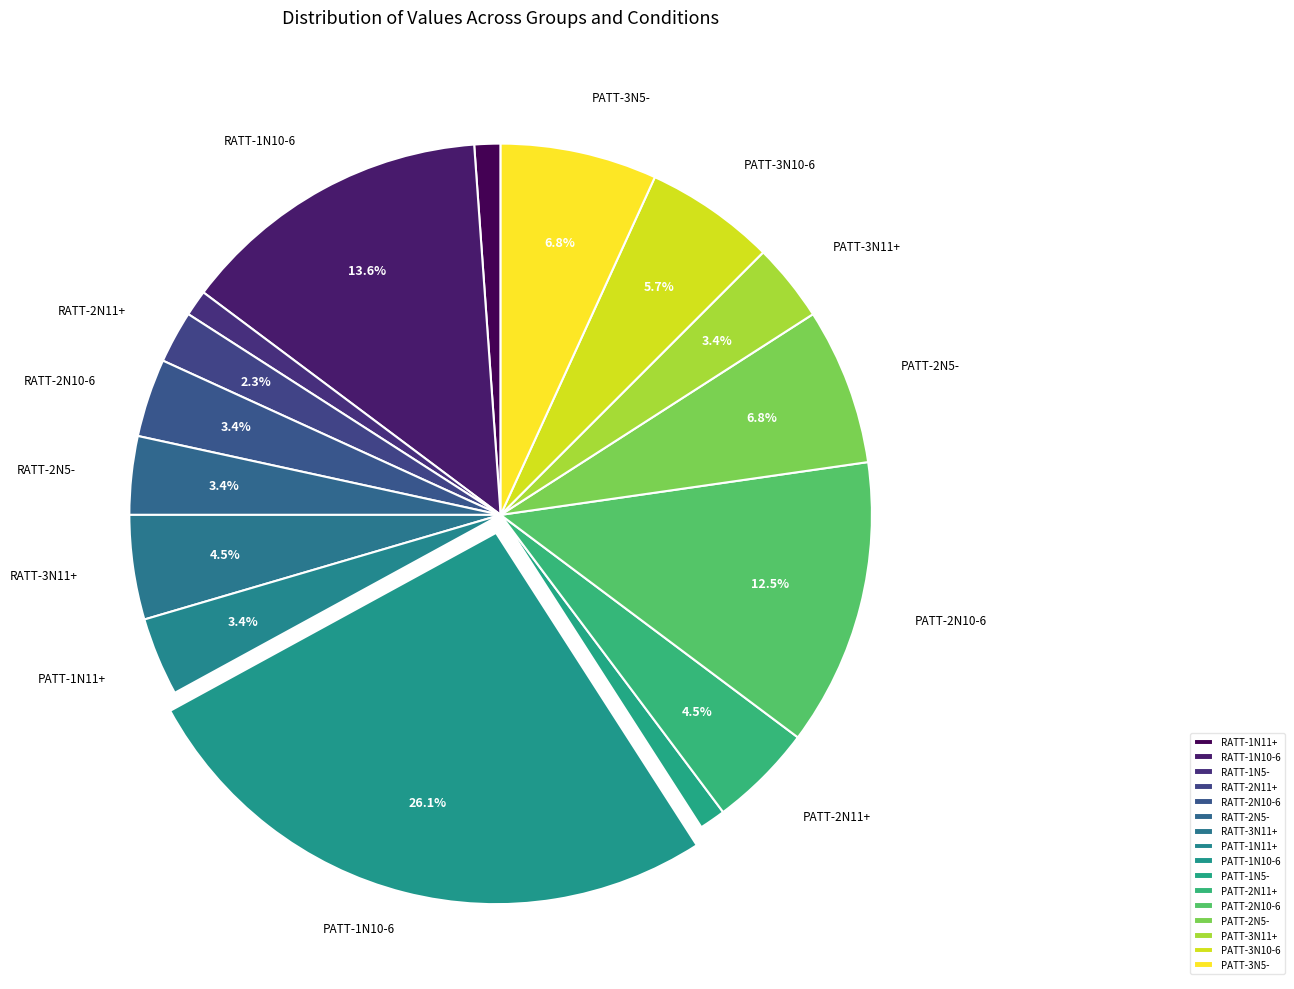

Count the number of slices in the pie.

16